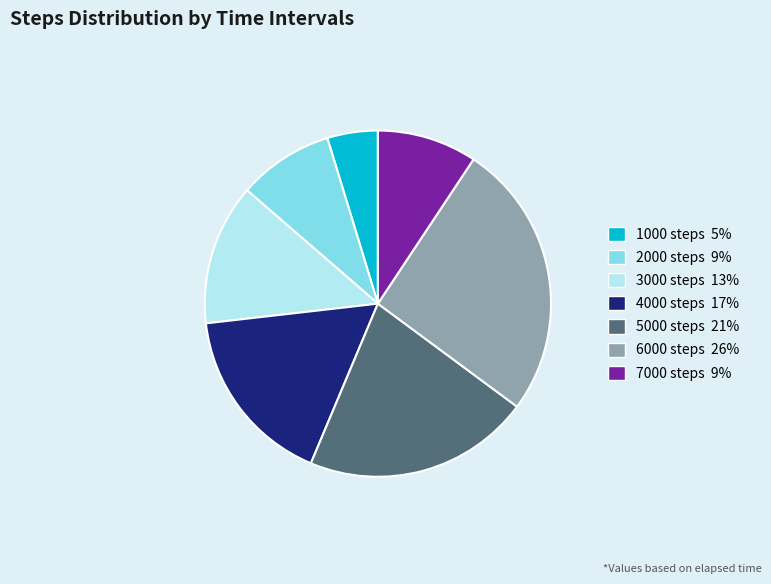

Is there any slice that represents more than half of the pie?

No